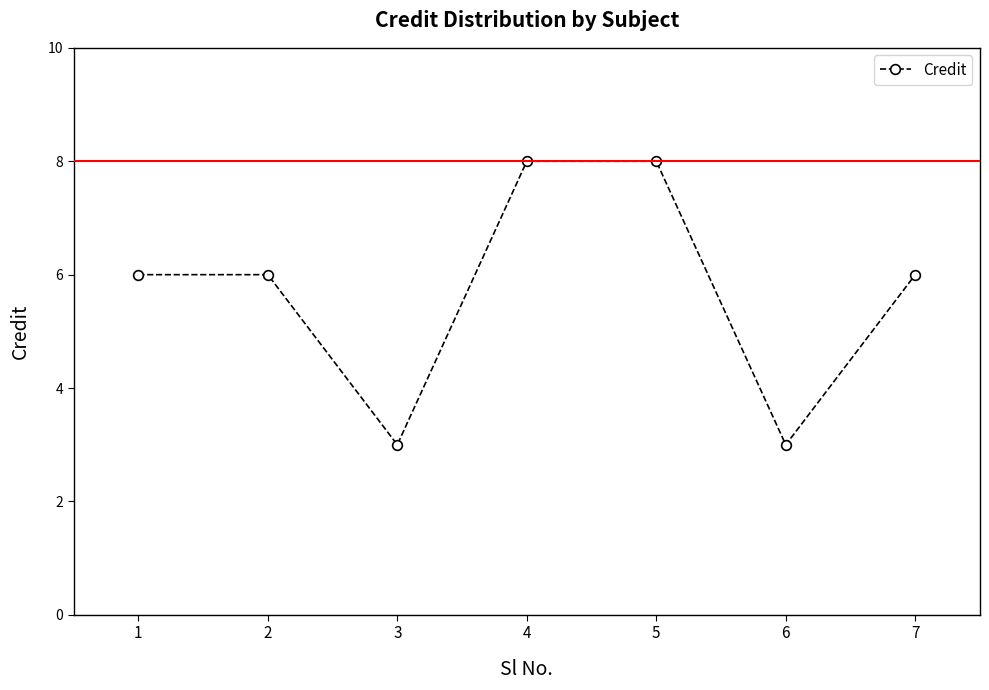

Reading right to left, list all the values displayed in this chart.

7=6	6=3	5=8	4=8	3=3	2=6	1=6